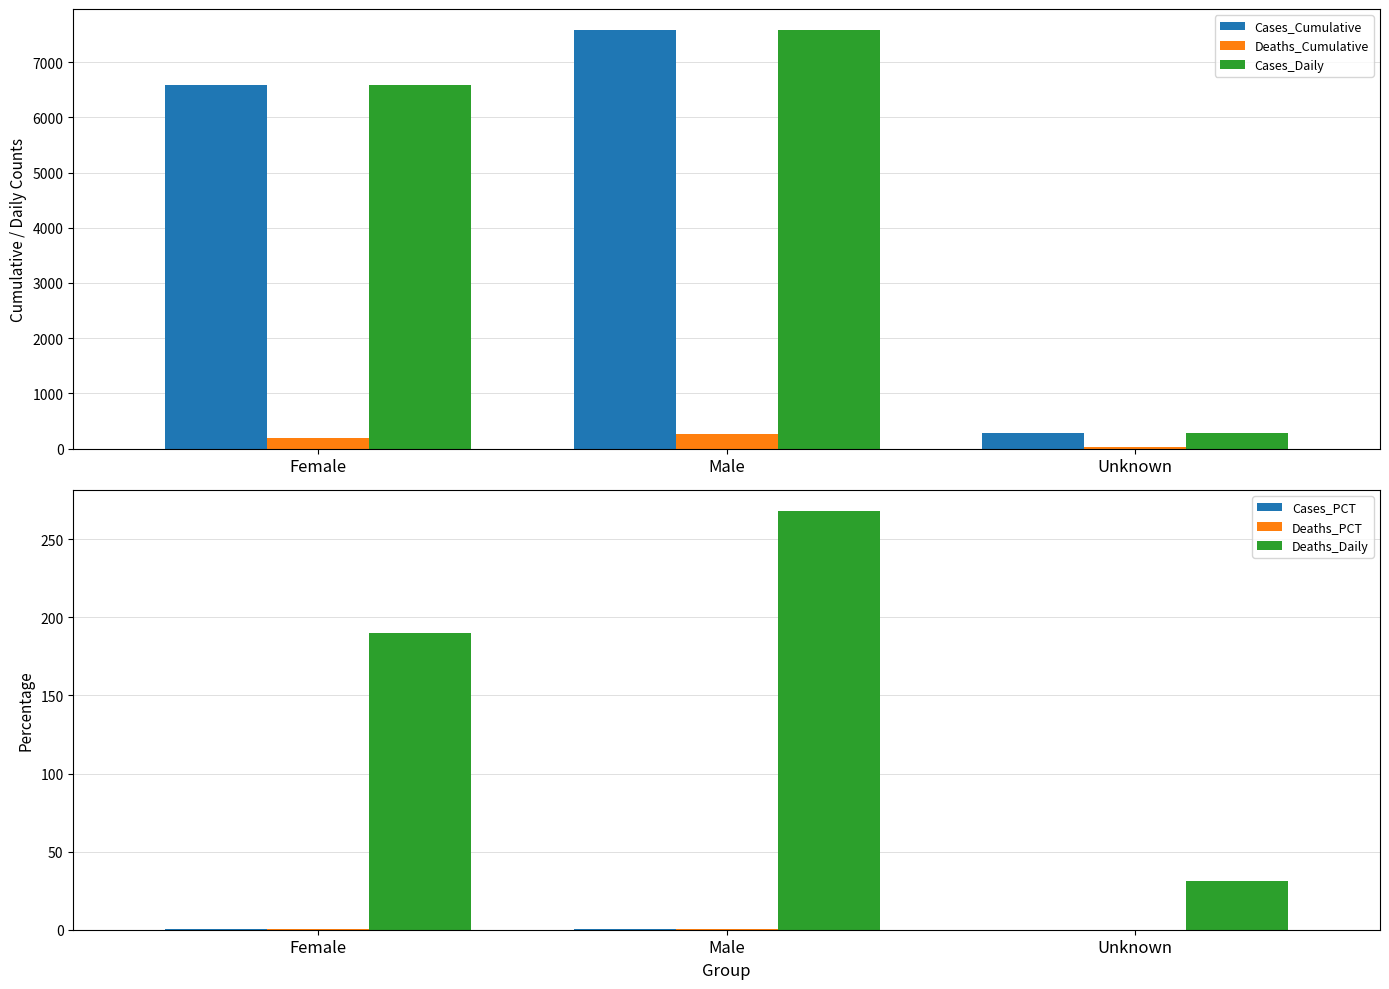

What is the difference between the Deaths_Cumulative values at Unknown and Female?

159